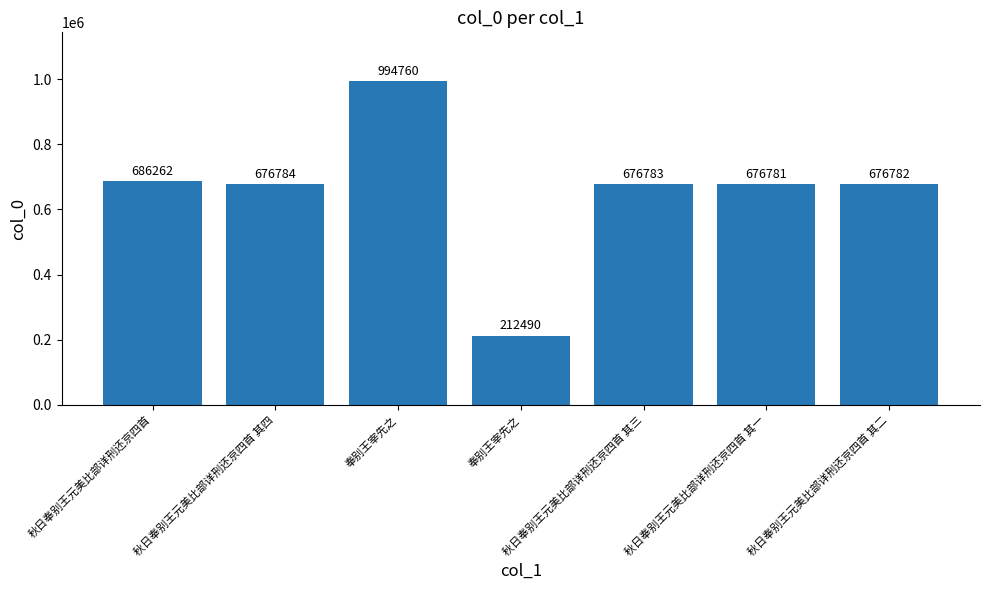

How many bars are there in total?

7